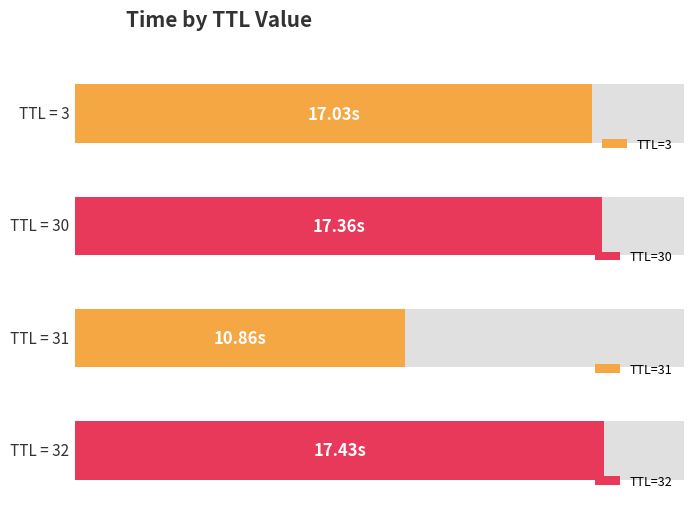

The value at 31 is 10.9. True or false?

True